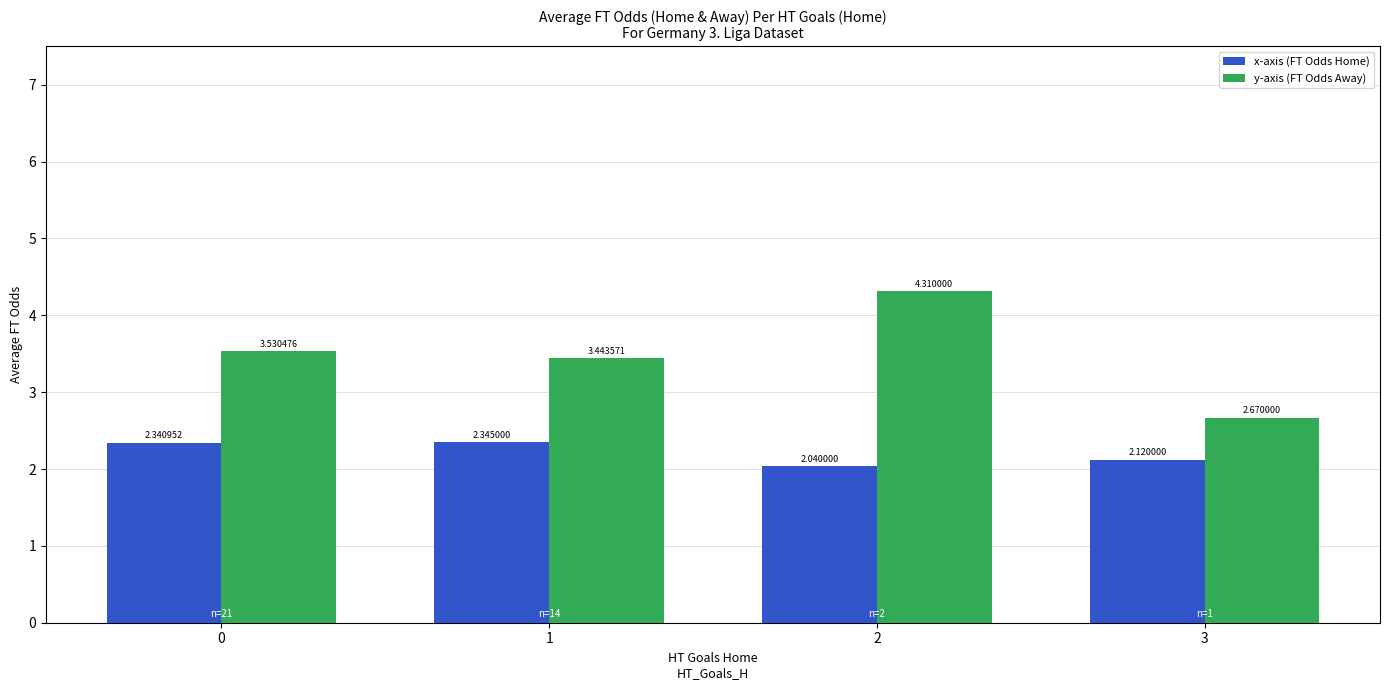

Rank the categories by x-axis (FT Odds Home) value from highest to lowest.

1, 0, 3, 2